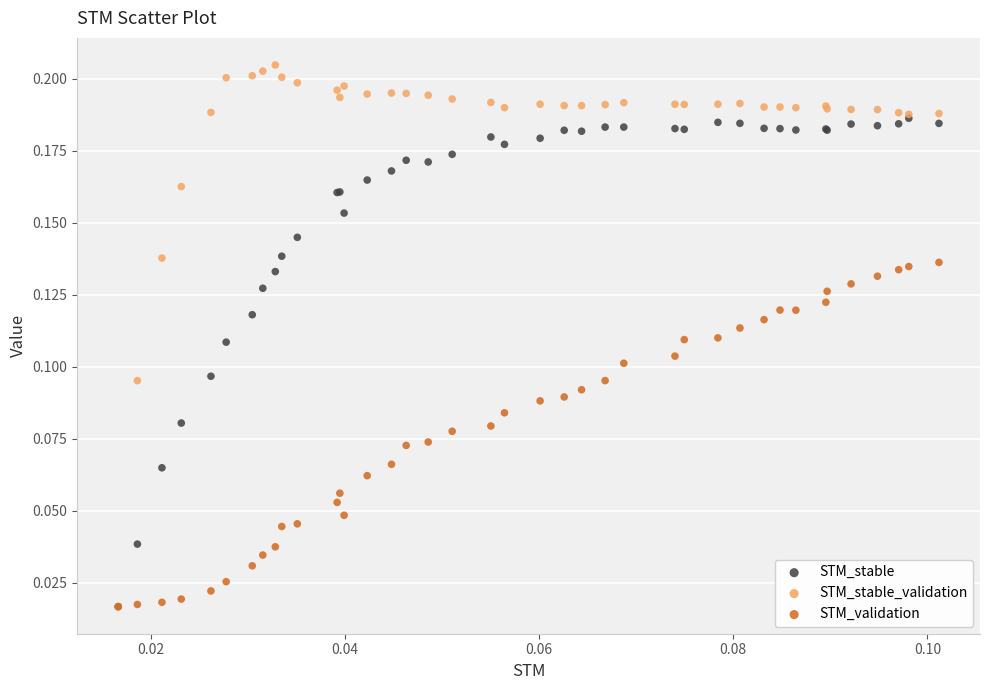

Which series has the widest spread of Y values?

STM_stable_validation